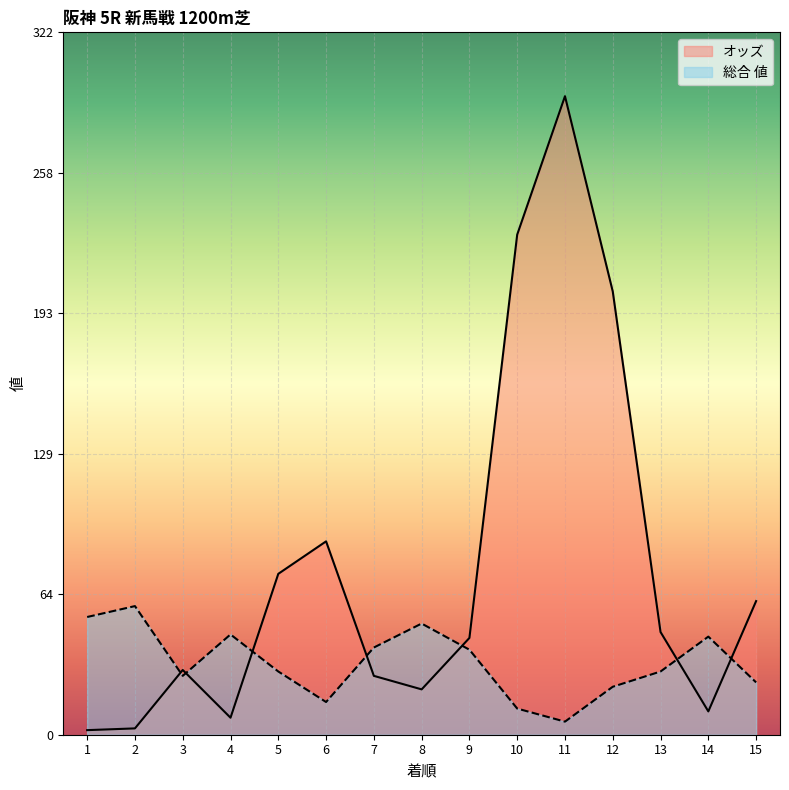

Which has a higher value, 9 or 11?

11